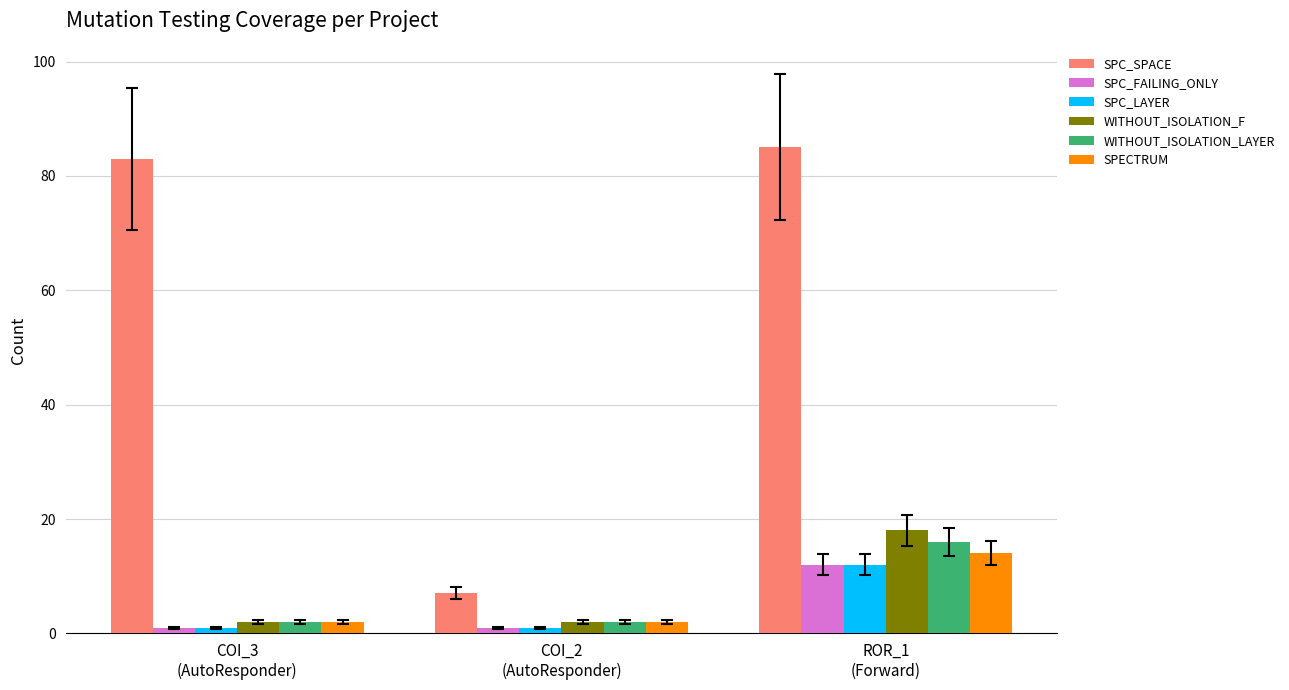

What are all the series names shown in the legend?

SPC_SPACE, SPC_FAILING_ONLY, SPC_LAYER, WITHOUT_ISOLATION_F, WITHOUT_ISOLATION_LAYER, SPECTRUM